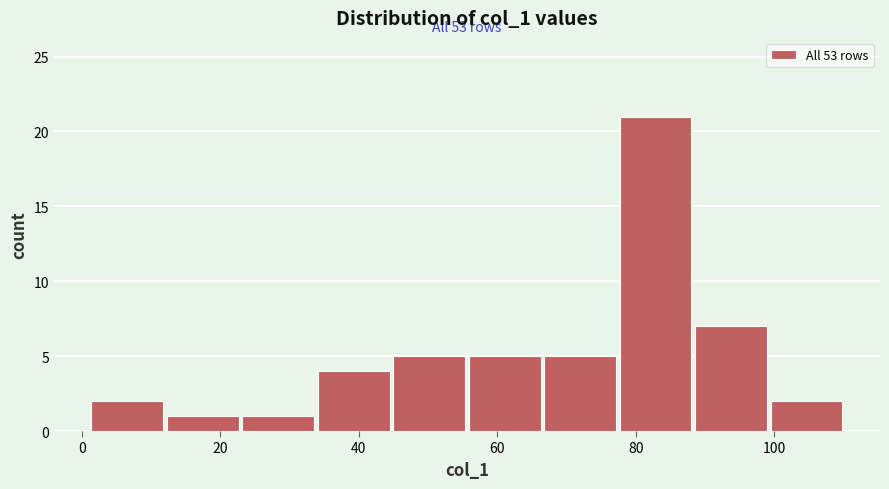

Over which range of the x-axis is the bar tallest?

78 to 88